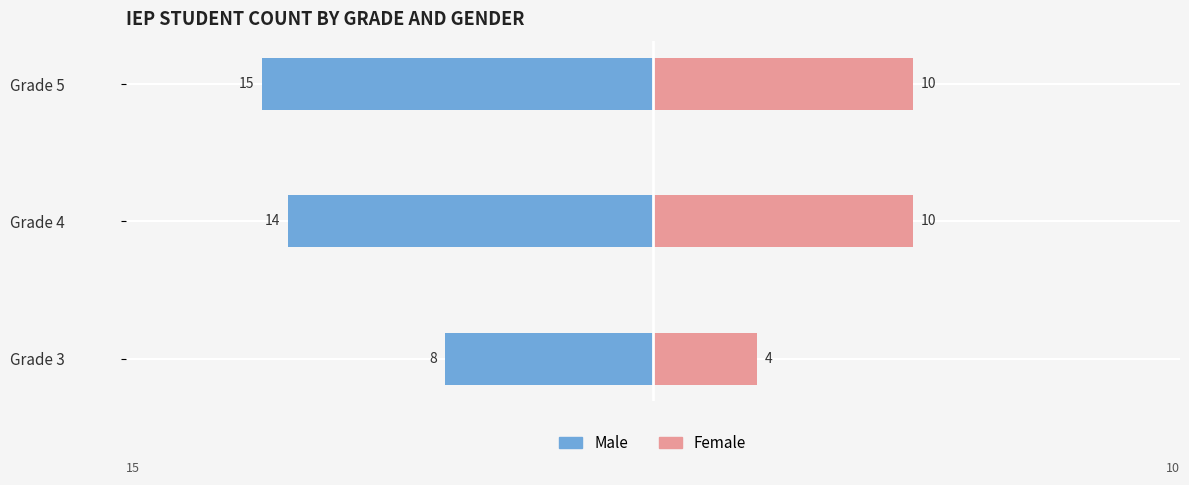

How many Male values are between -15 and -8?

3